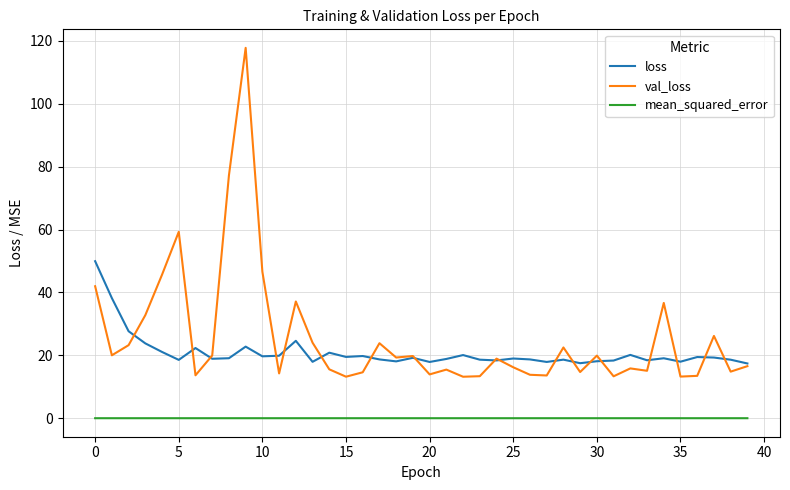

True or false: loss and mean_squared_error cross at least once.

False